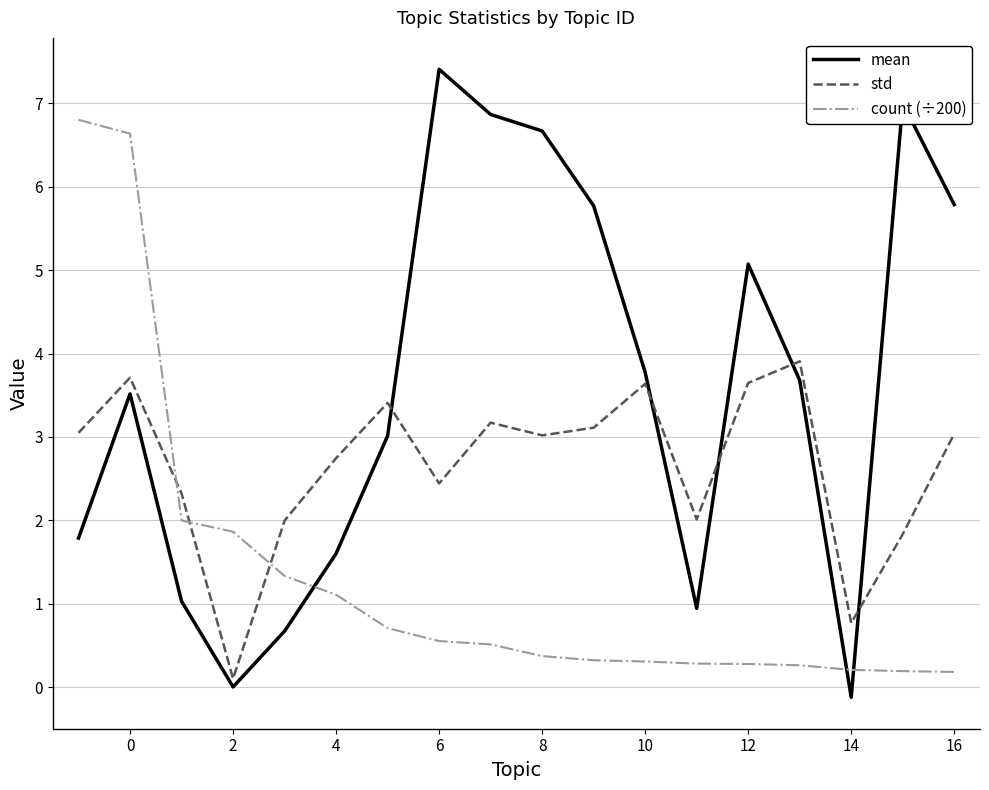

Which series has the largest total across all categories?

mean